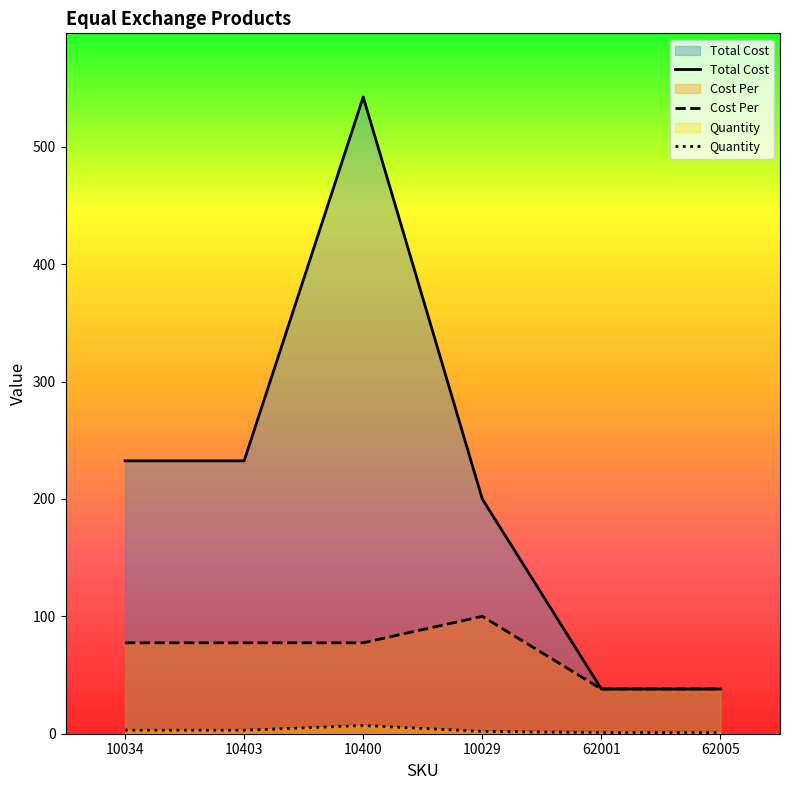

How many values in the Cost Per series exceed 77?

4